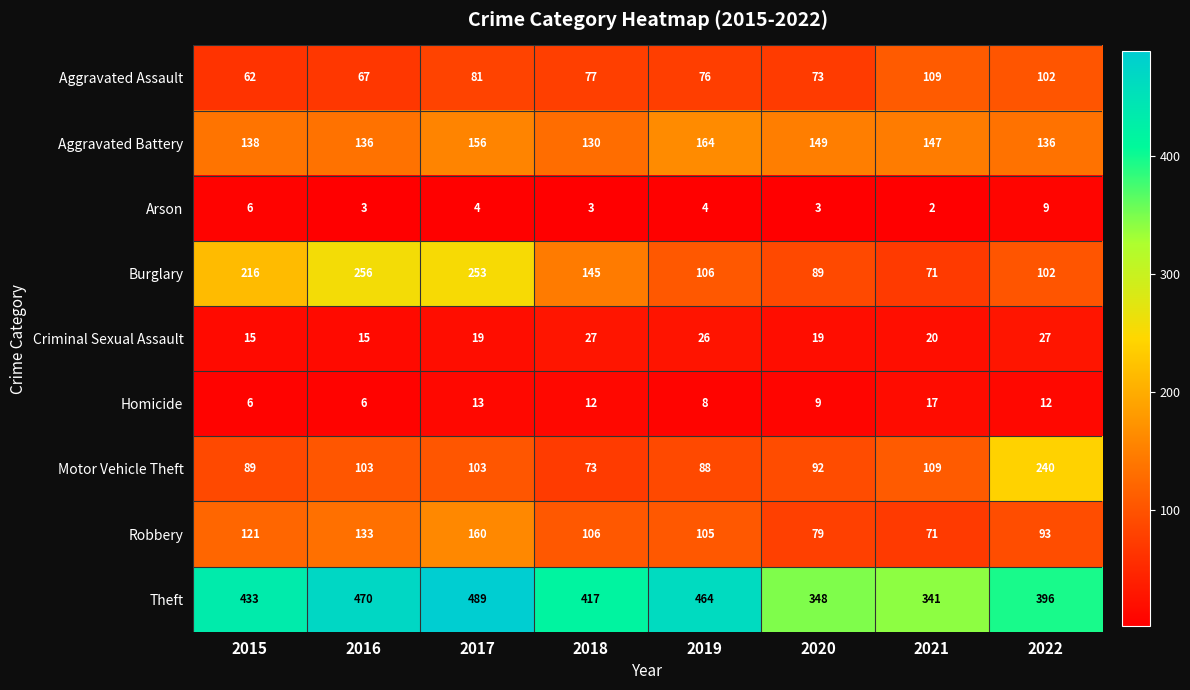

At how many categories does at least one series exceed 454?

3